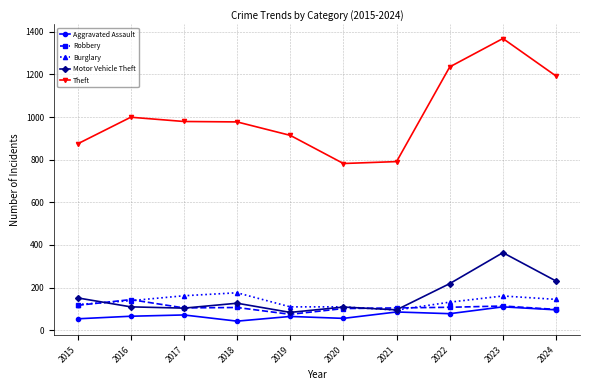

What are all the series names shown in the legend?

Aggravated Assault, Robbery, Burglary, Motor Vehicle Theft, Theft